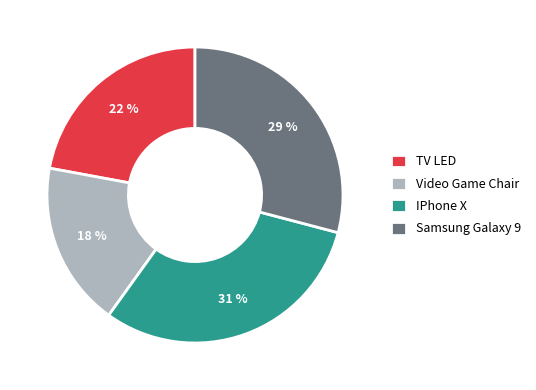

Does Video Game Chair represent more than half of the total?

No